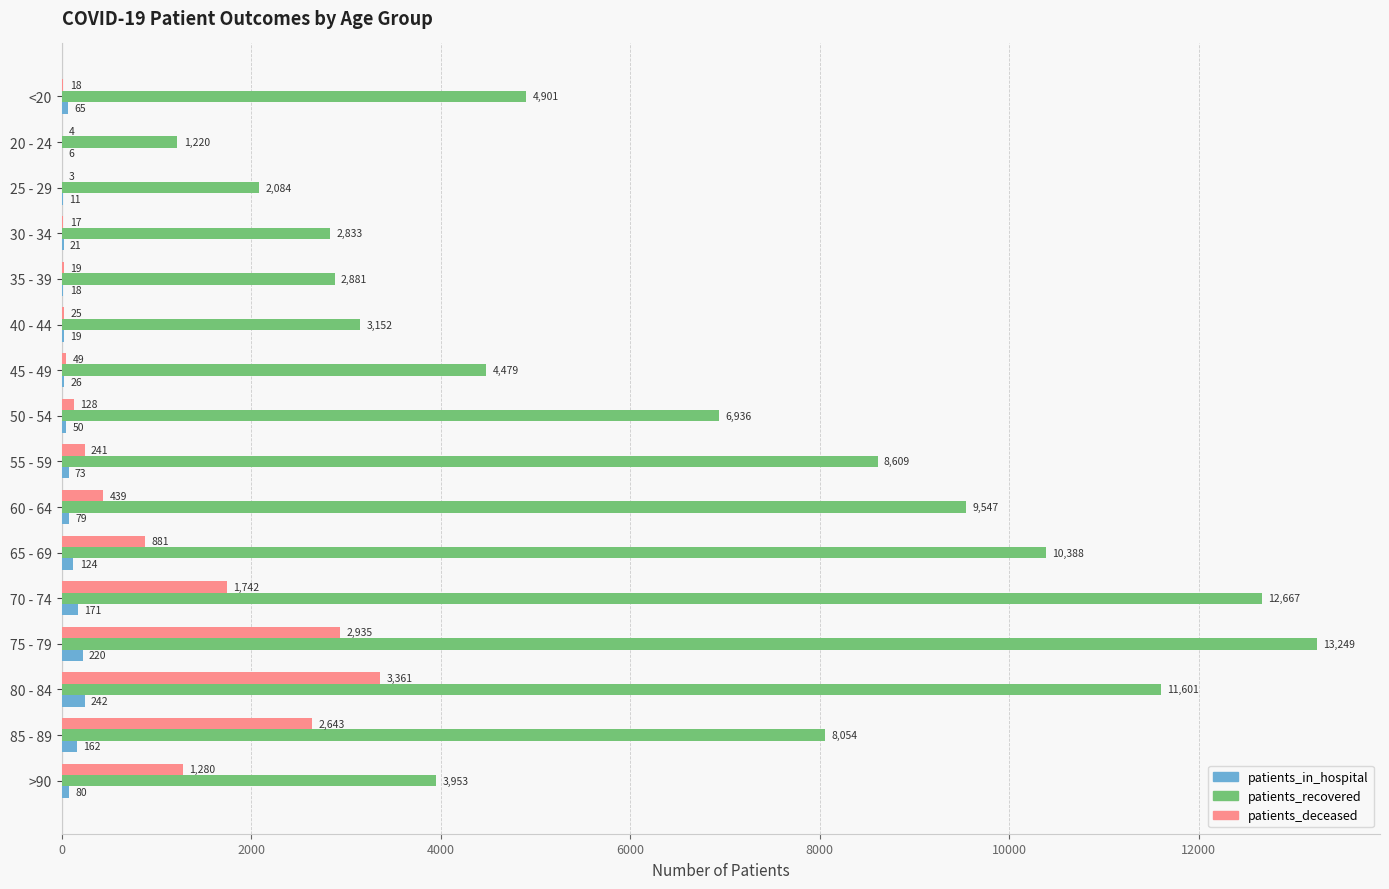

Is the value of patients_recovered at 20 - 24 greater than the value of patients_deceased at 75 - 79?

No